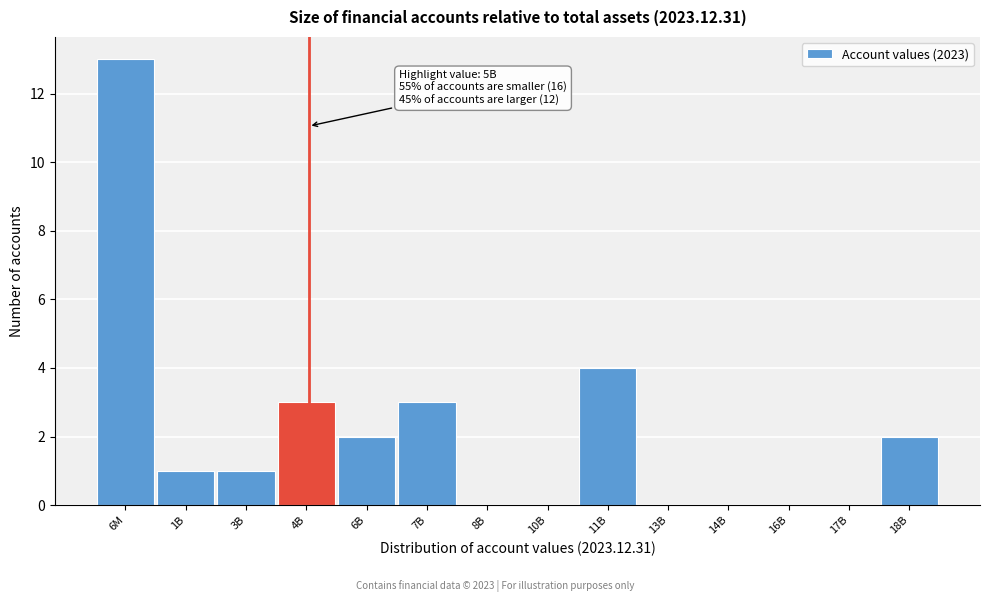

Reading right to left, transcribe all the data shown in this chart.

18B=2	17B=0	16B=0	14B=0	13B=0	11B=4	10B=0	8B=0	7B=3	6B=2	4B=3	3B=1	1B=1	6M=13